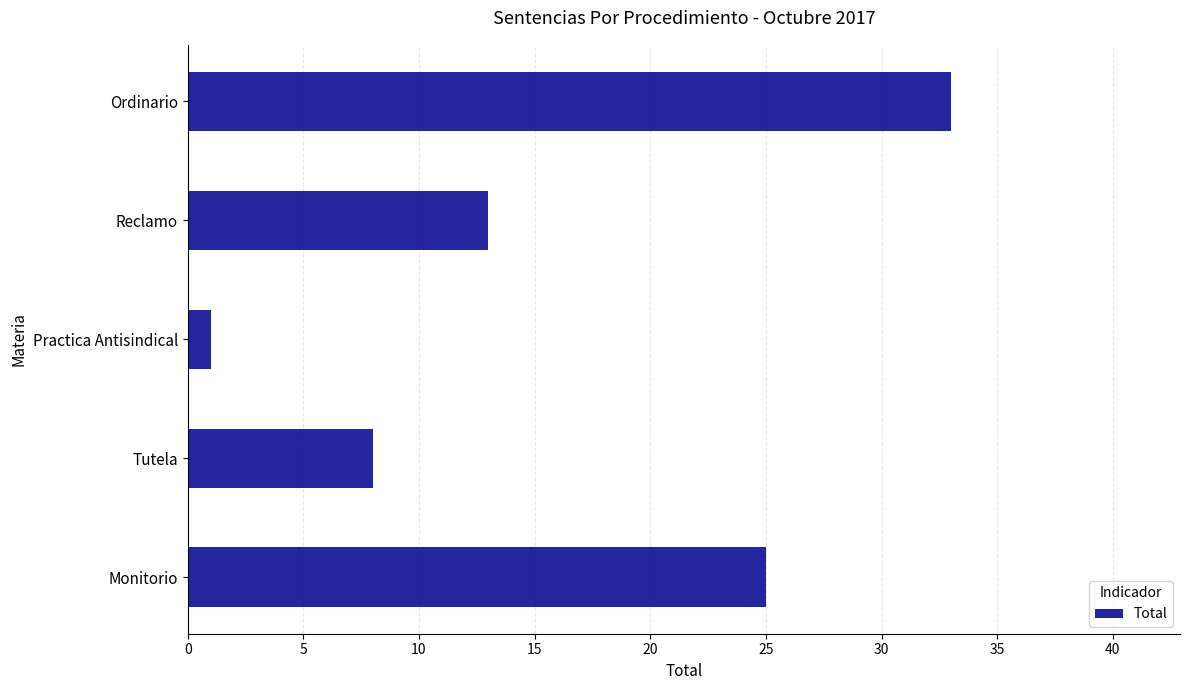

What is the change in value from Practica Antisindical to Ordinario?

+32